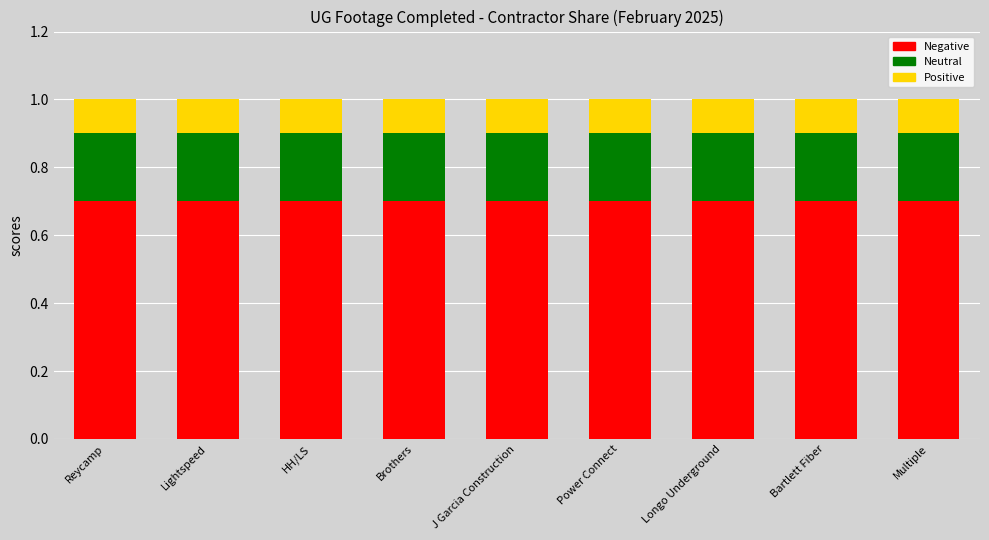

What is the total value across all series at Lightspeed?

1.0